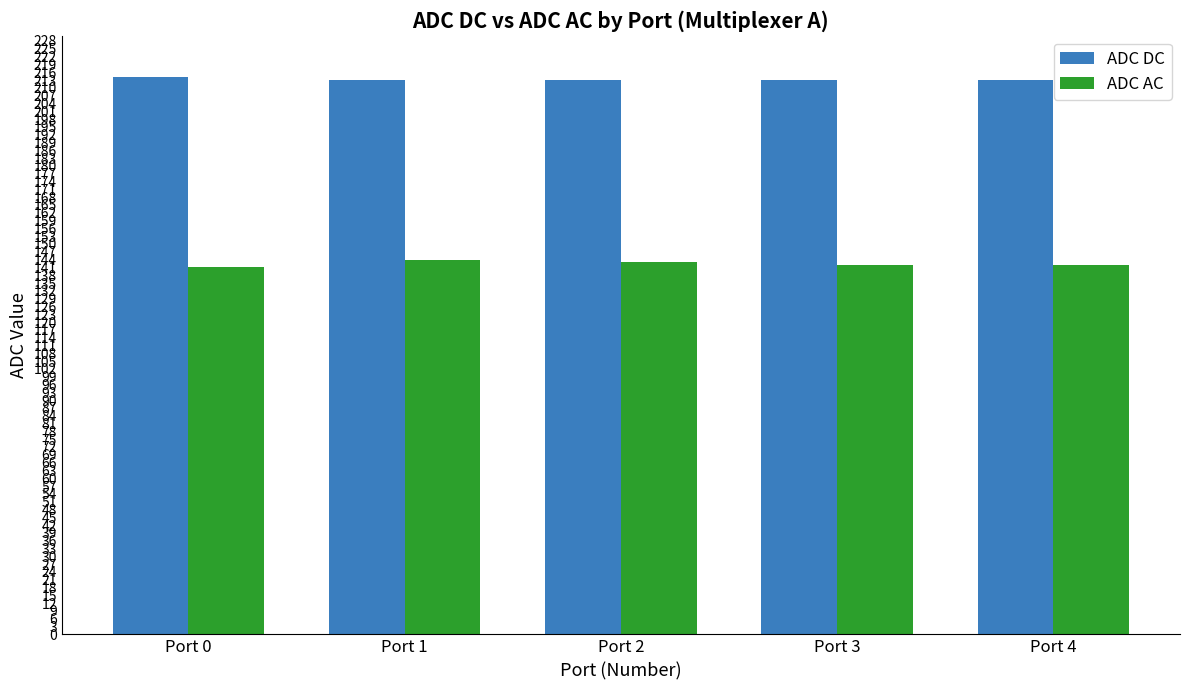

The value of ADC DC at Port 1 is 131. True or false?

False